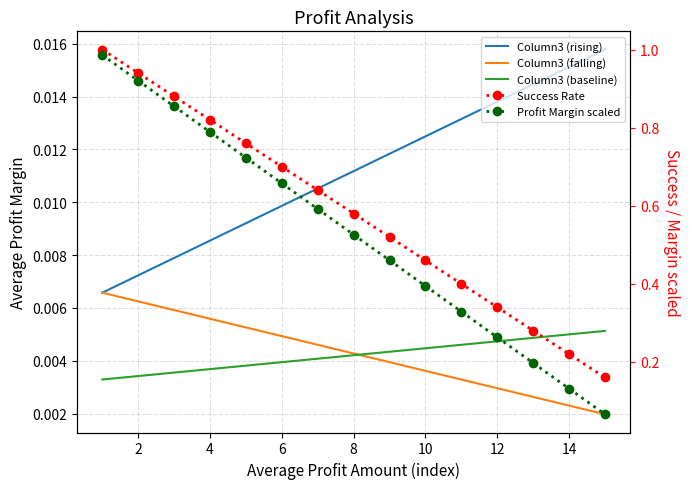

Is the value of Column3 (falling) at 13 greater than the value of Profit Margin scaled at 0?

No